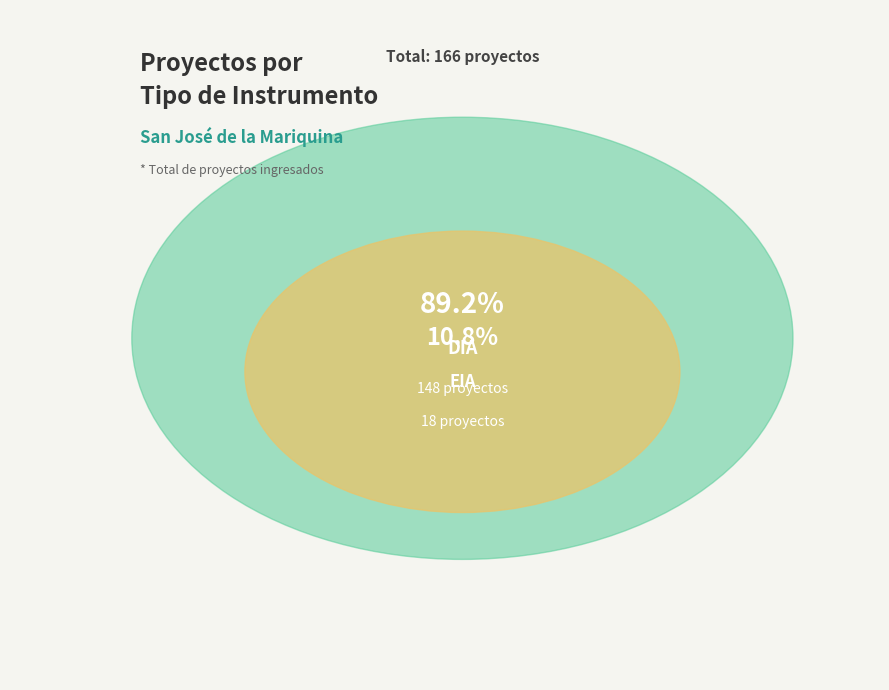

Which slice represents more than half of the pie?

DIA